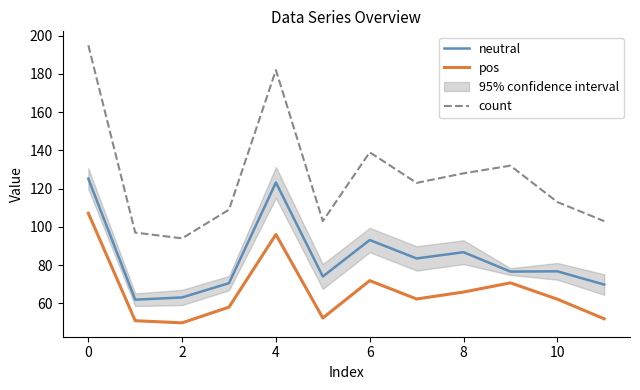

Rank the series by their maximum value, from lowest to highest.

pos, neutral, count